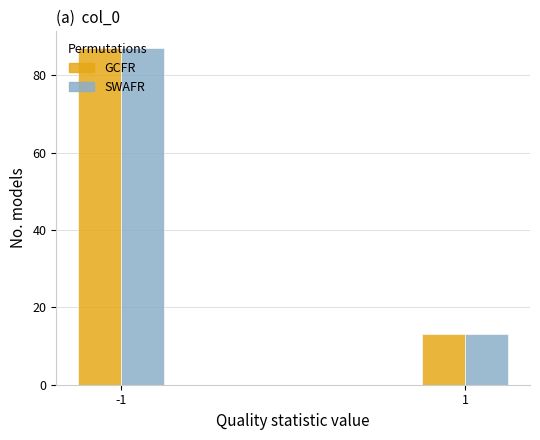

What is the maximum value shown in the chart?

87